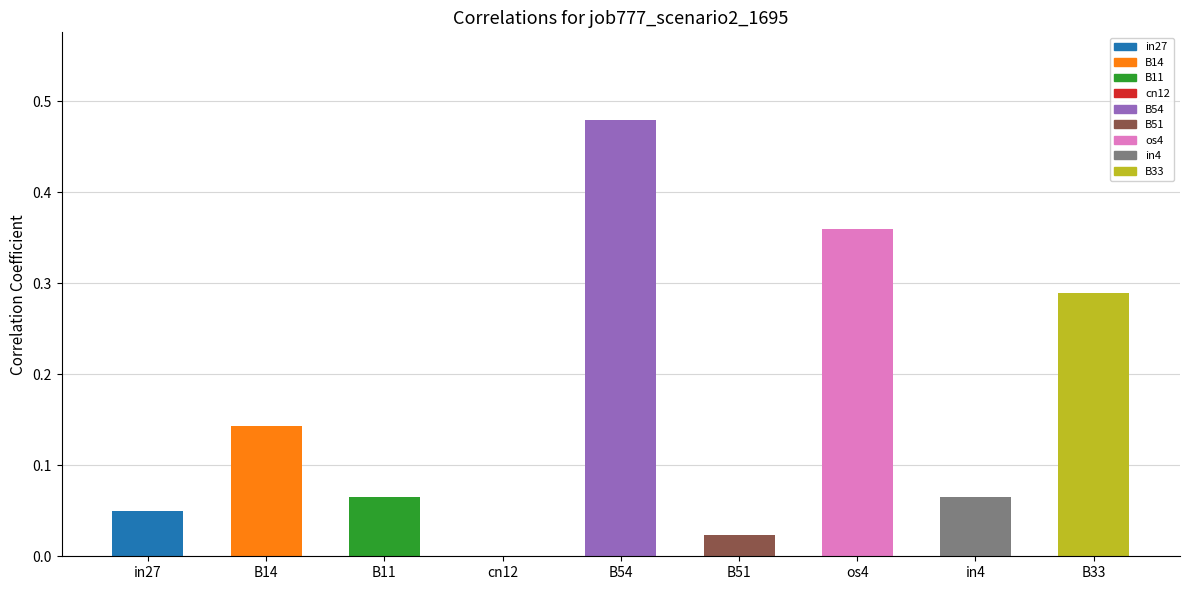

Which category has the highest value across all series?

B54